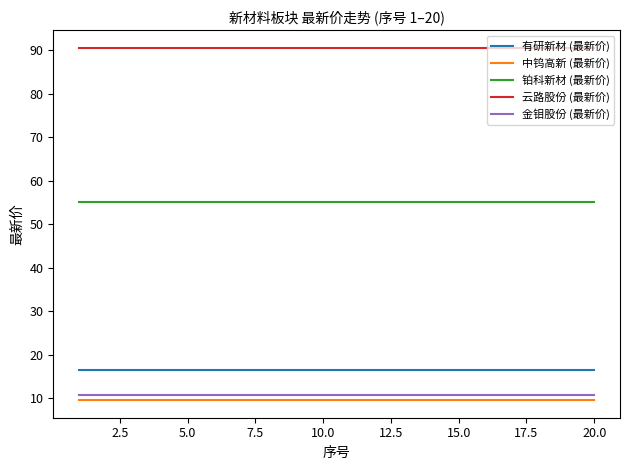

Which series has the largest total across all categories?

云路股份 (最新价)